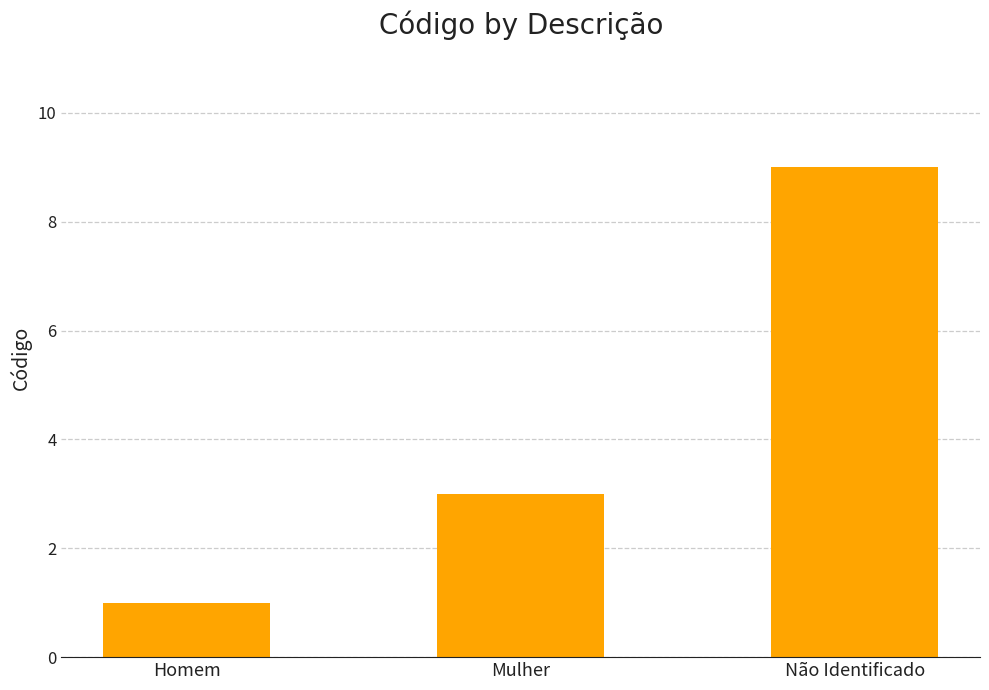

What is the smallest value displayed?

1